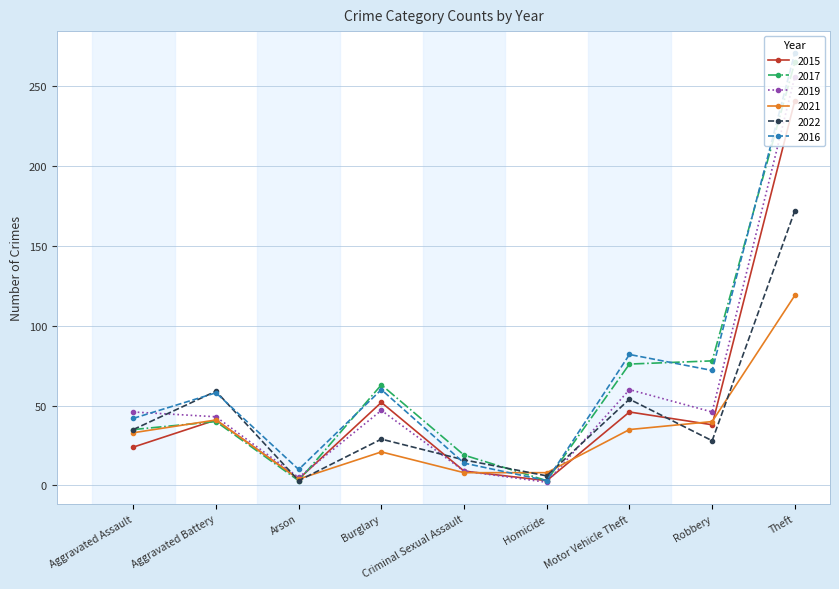

What is the spread (max minus min) of values at Robbery?

50